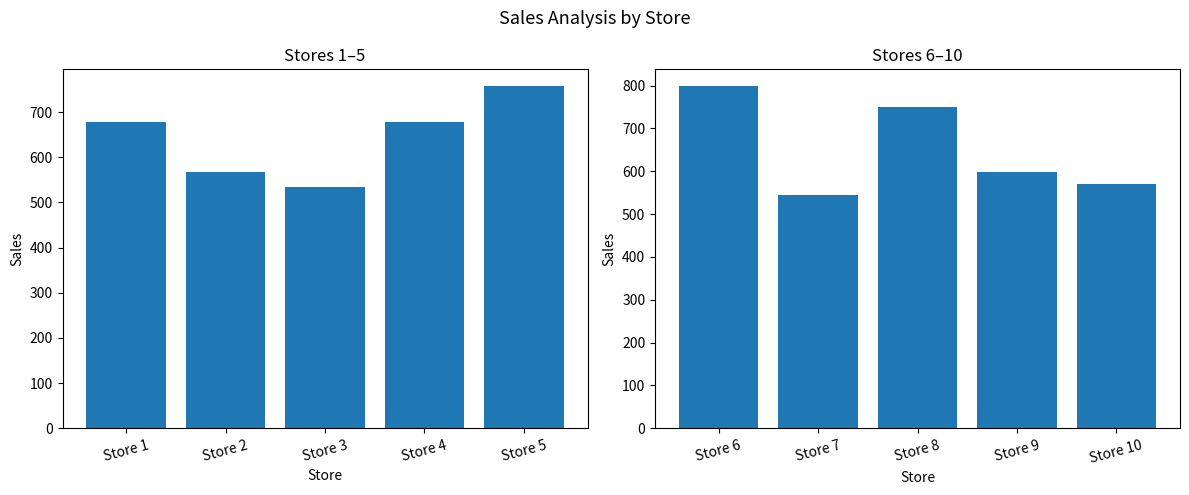

What is the minimum value for Sales (Stores 6-10)?

544